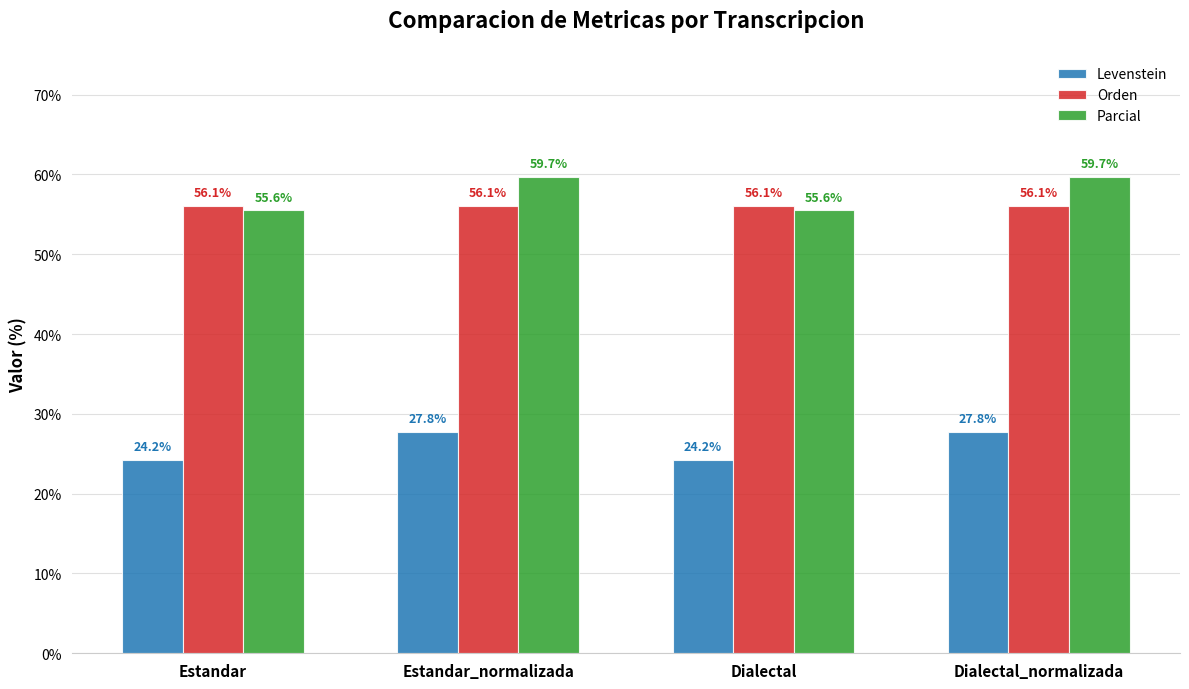

List the series in order of their peak value, highest first.

Parcial, Orden, Levenstein